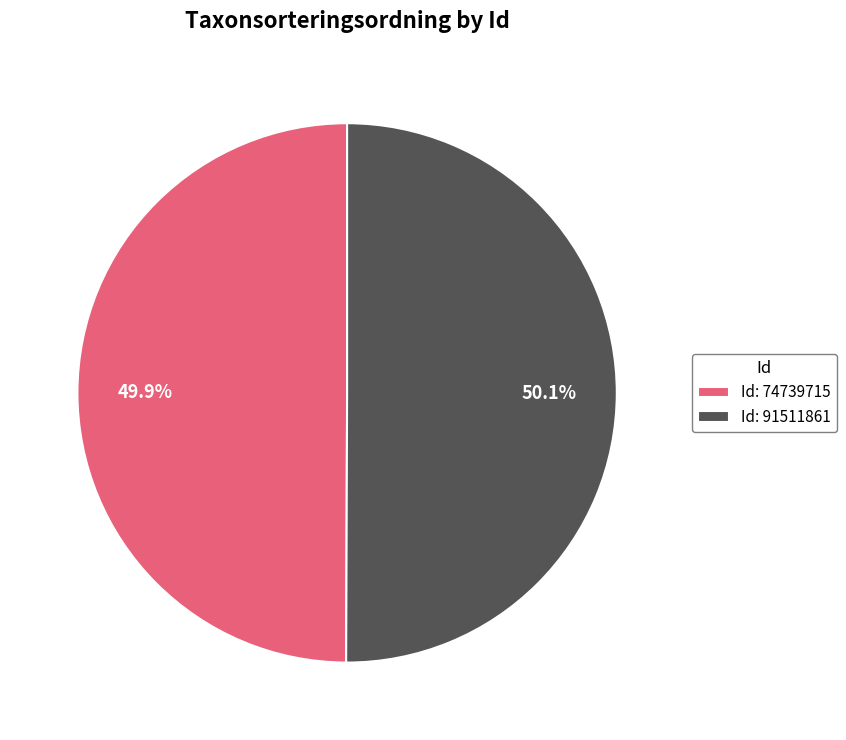

Combined, do Id: 74739715 and Id: 91511861 account for over 50%?

Yes